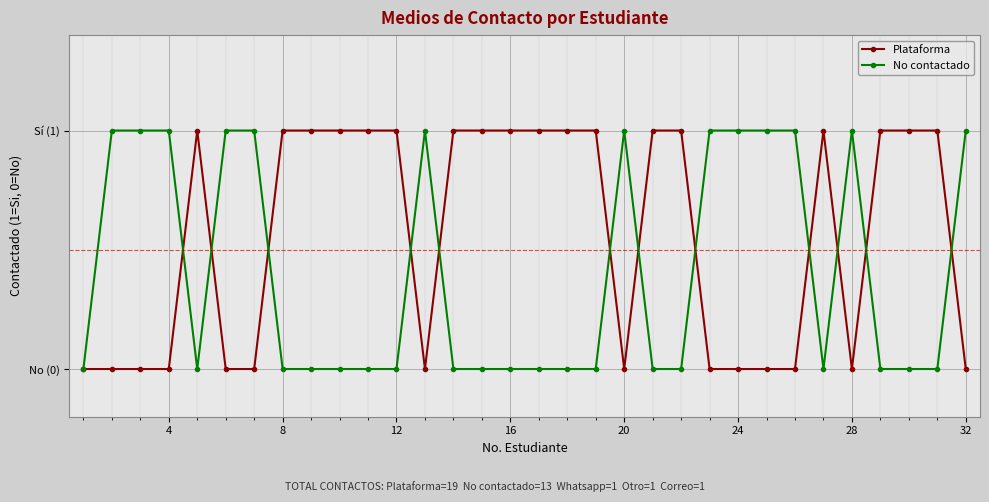

What is the difference between the second highest and minimum values in the No contactado series?

1